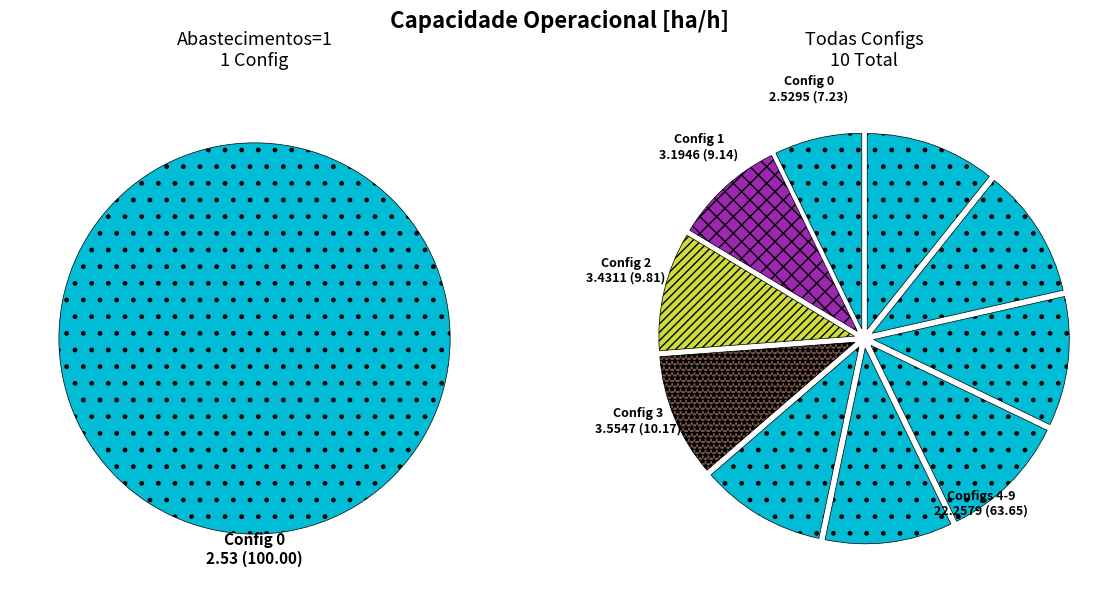

Is 7 the majority of the pie?

No